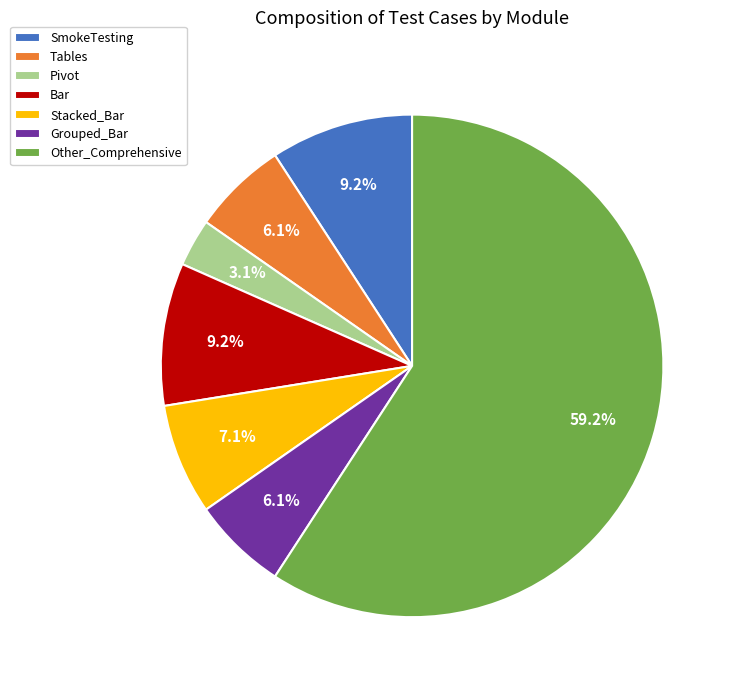

To the nearest percent, what percentage of the pie is SmokeTesting?

9%